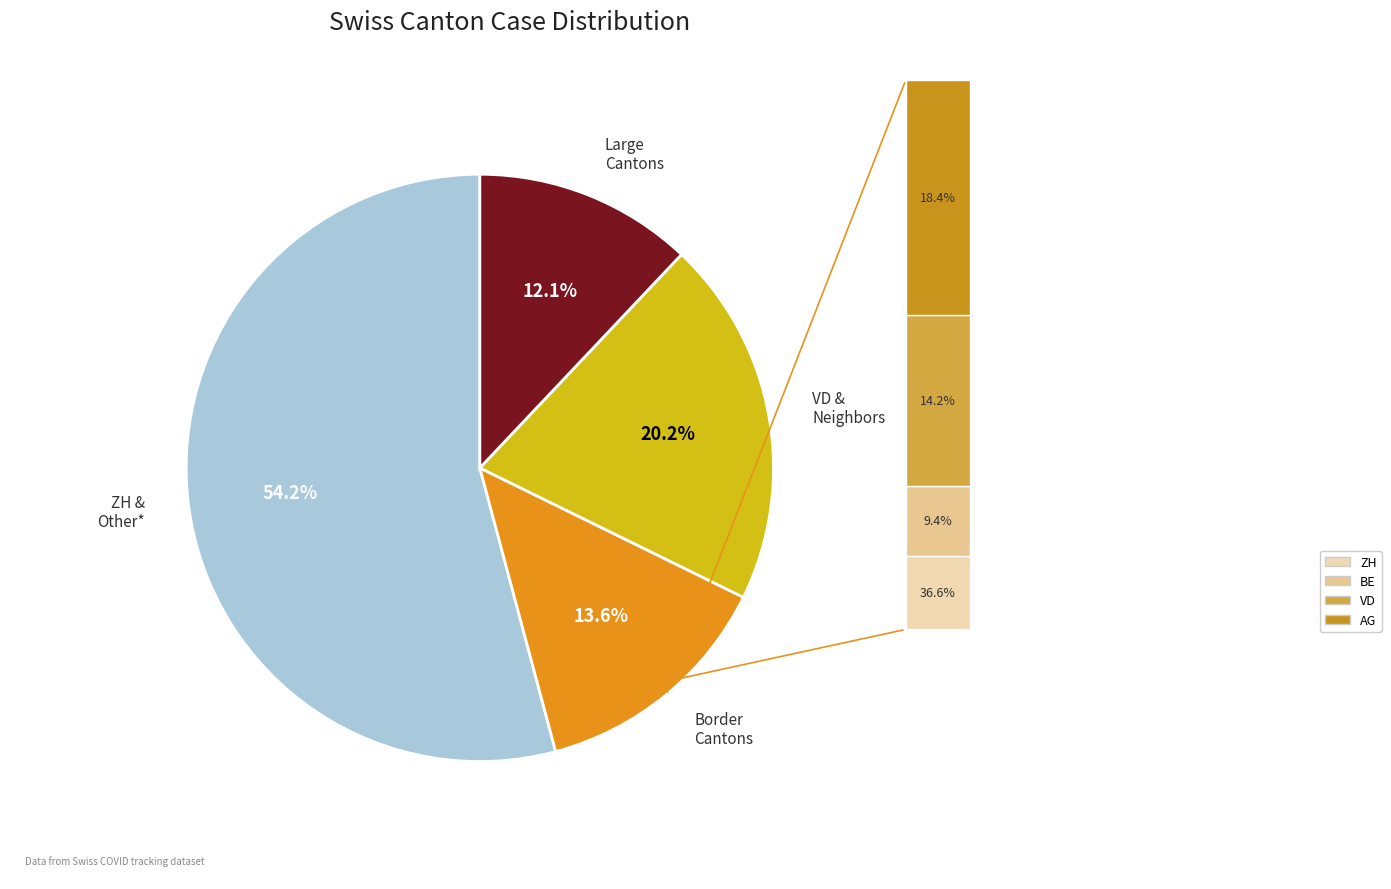

Is there a majority slice in this chart?

Yes